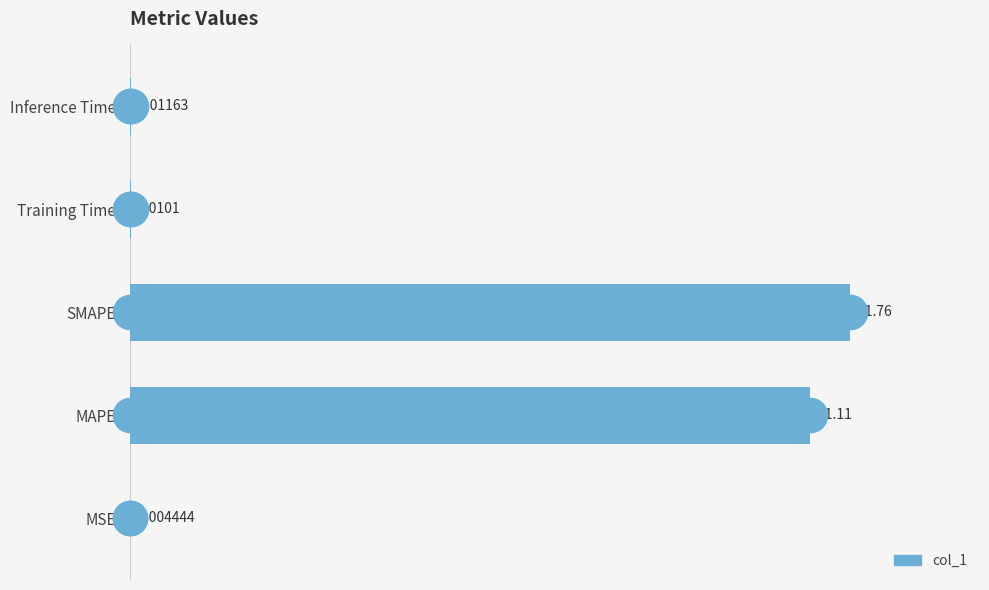

What is the change in value from SMAPE to Training Time?

-11.8